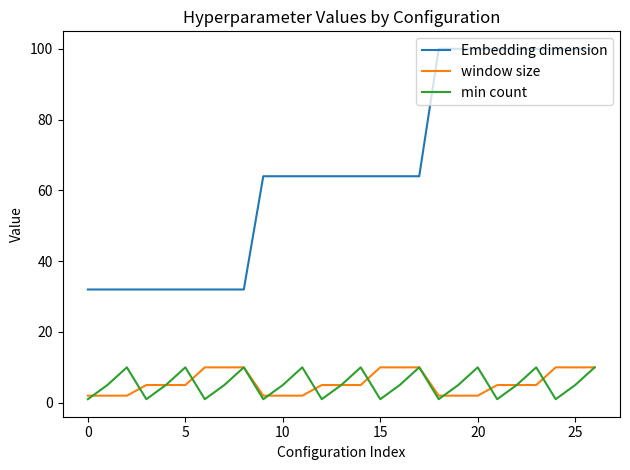

True or false: min count and Embedding dimension intersect in this chart.

False